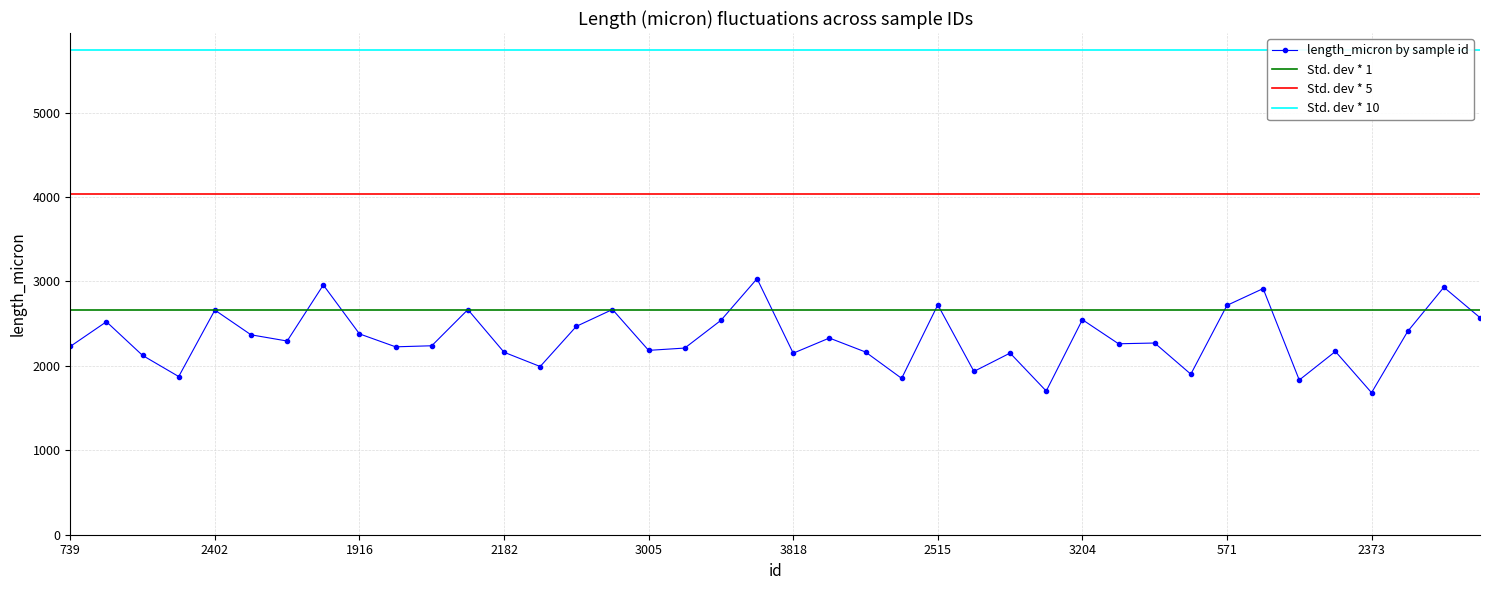

Rank the categories by value from lowest to highest.

2373, 3070, 2223, 824, 3470, 2612, 3180, 2057, 938, 3818, 1166, 2182, 3914, 314, 3005, 3784, 2762, 739, 1420, 1160, 2546, 1336, 2944, 1116, 1916, 3528, 3008, 3167, 3759, 3204, 457, 2402, 3150, 239, 571, 2515, 3198, 3656, 1583, 1780